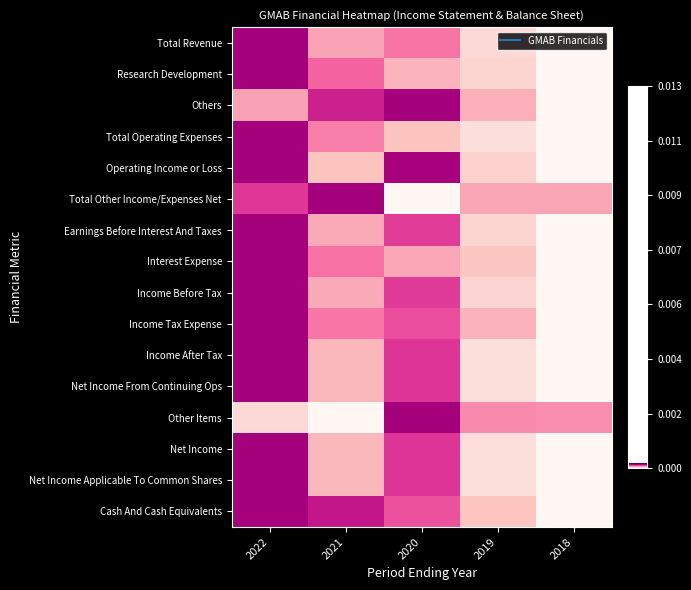

How many series are shown in this chart?

16